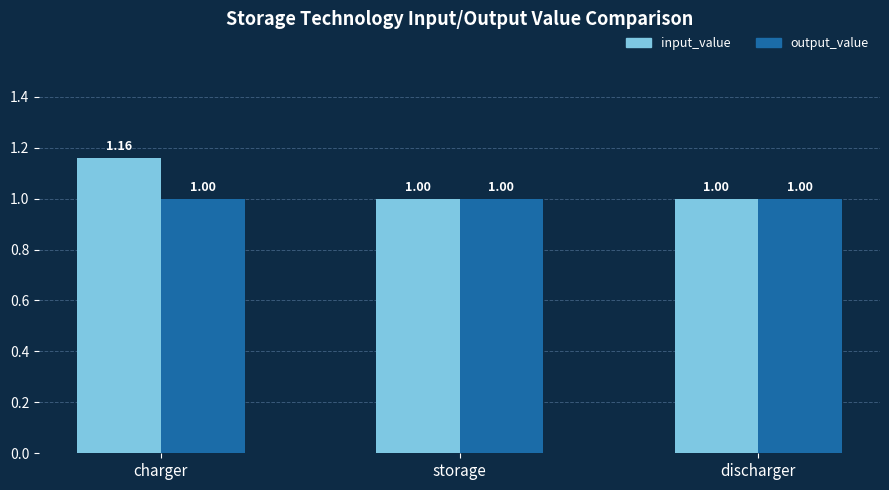

Which series has the largest total across all categories?

input_value